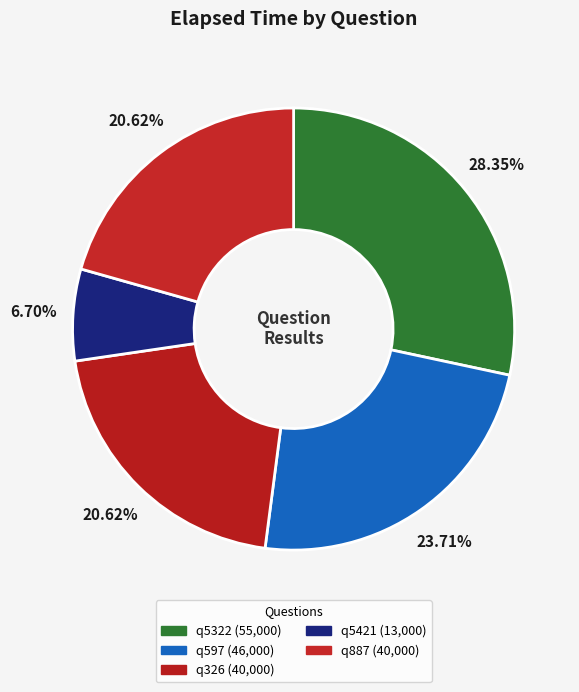

Approximately how many times larger is the value at q887 compared to q5421?

3.1